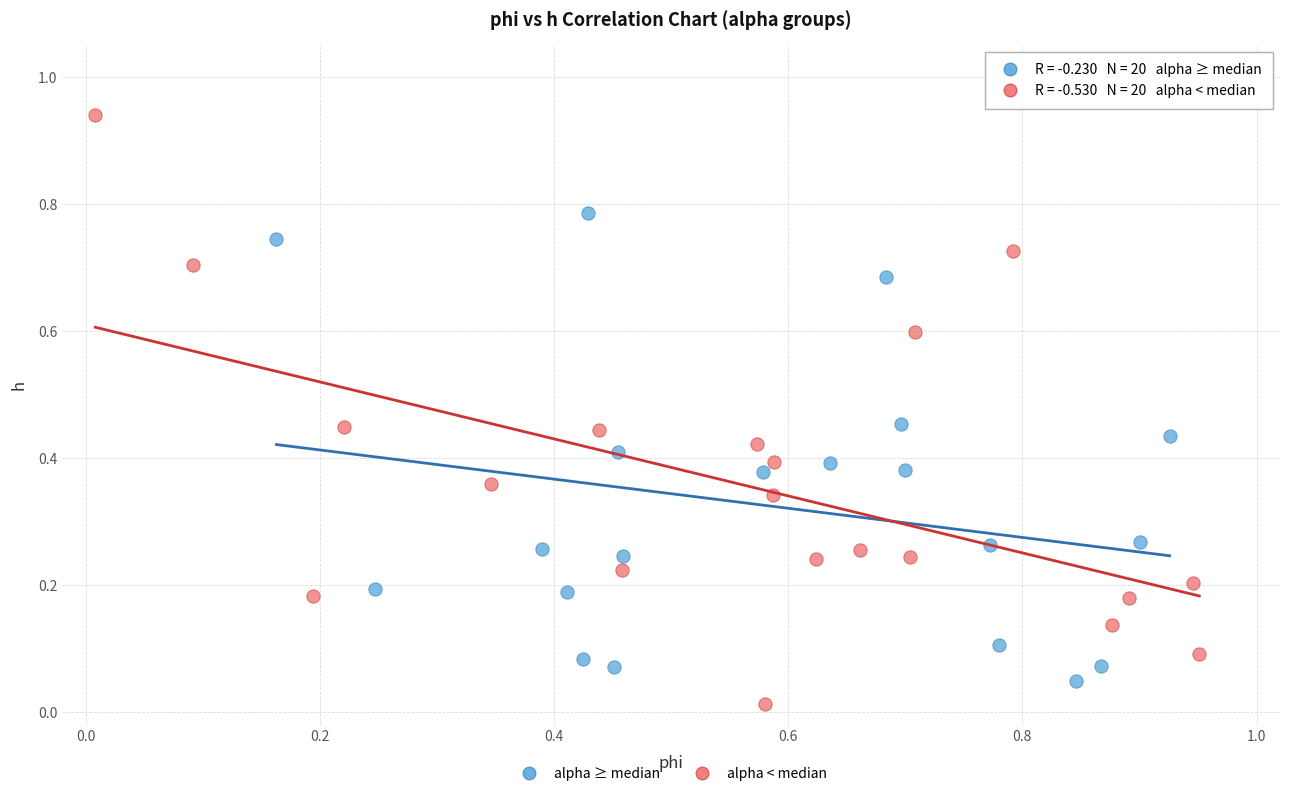

Which series reaches the maximum Y coordinate?

alpha < median